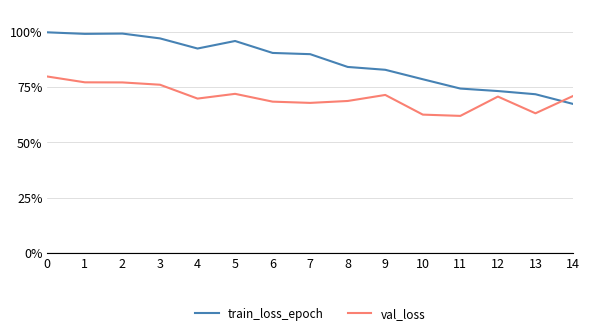

What are all the series names shown in the legend?

train_loss_epoch, val_loss